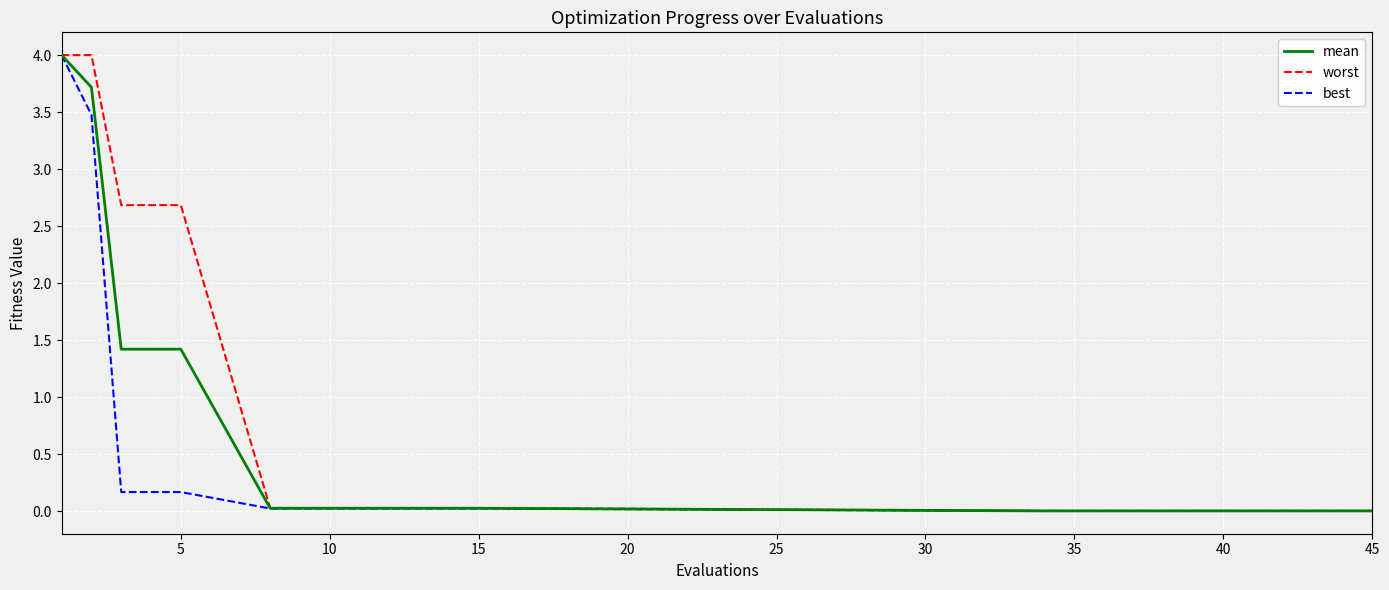

List the series in order of their overall mean, highest first.

worst, mean, best